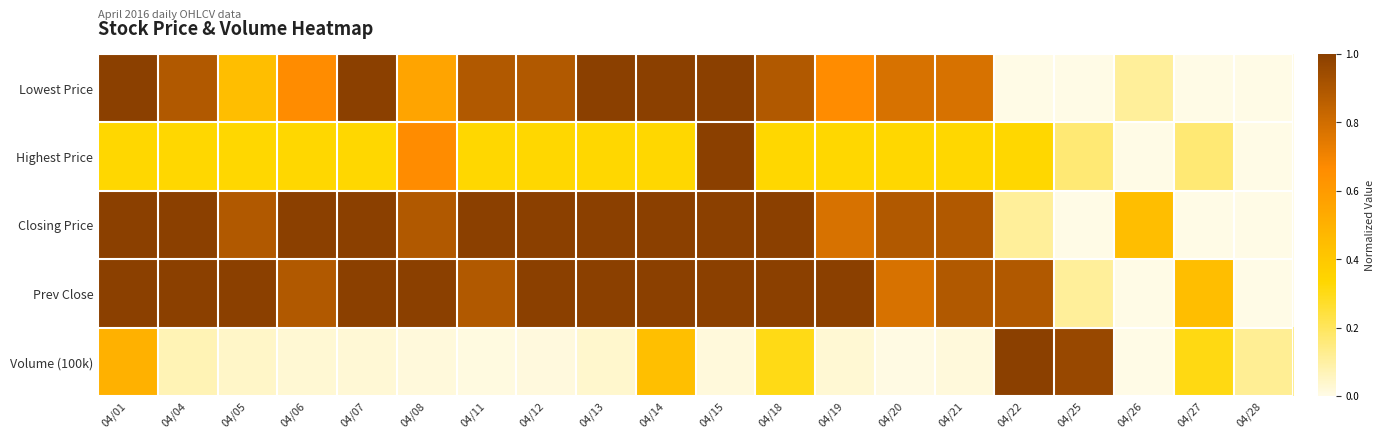

At 04/28, list the series in order from largest to smallest.

Volume (100k), Lowest Price, Highest Price, Closing Price, Prev Close